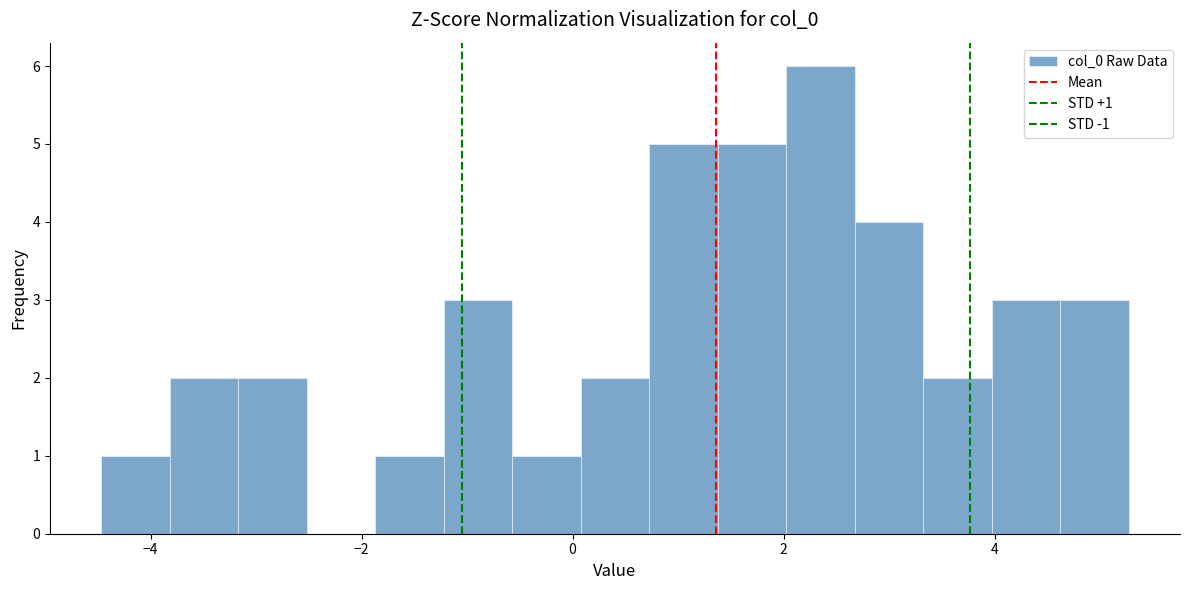

Read against the x-axis, roughly where is the centre of the tallest bar?

2.4